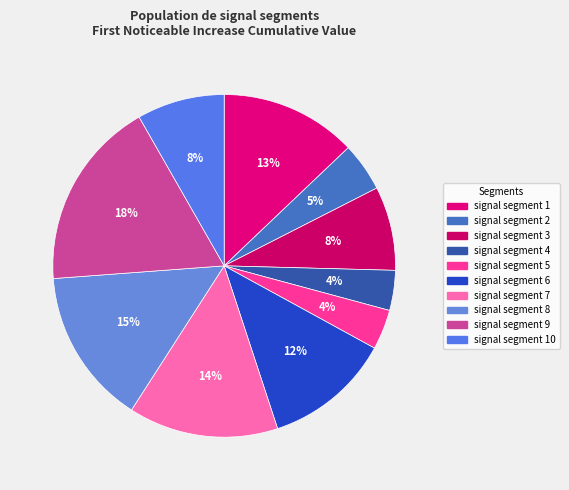

Which category has the biggest portion of the pie?

signal segment 9